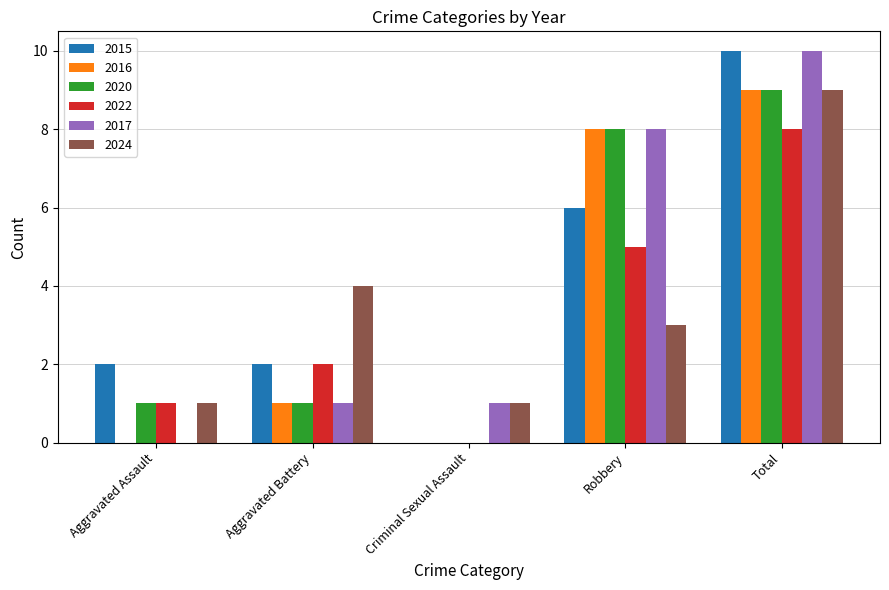

True or false: 2020 has a value of 5 at Criminal Sexual Assault.

False